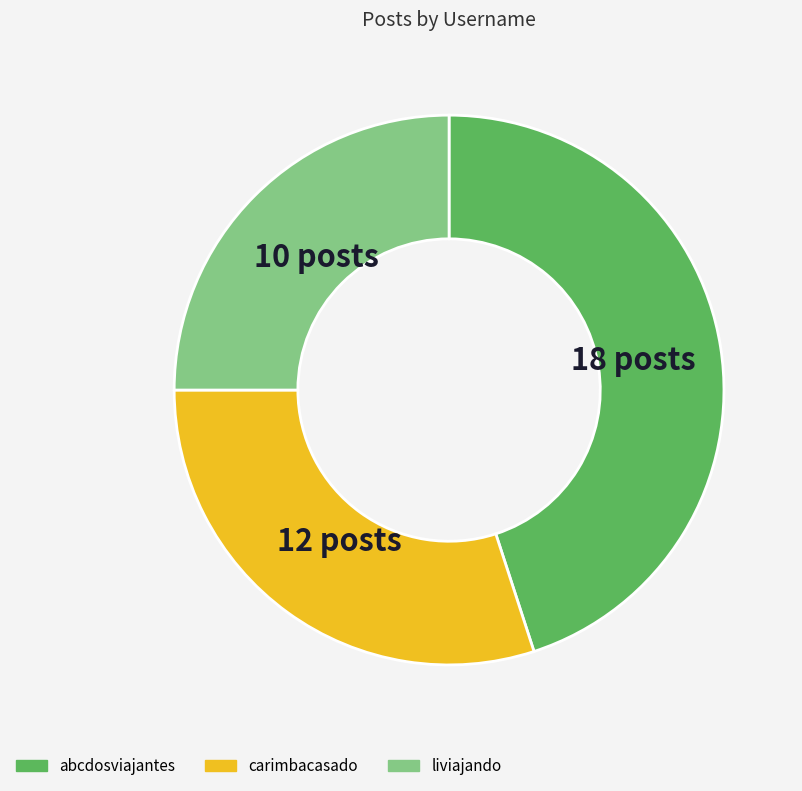

Do liviajando and carimbacasado together represent more than half of the pie?

Yes